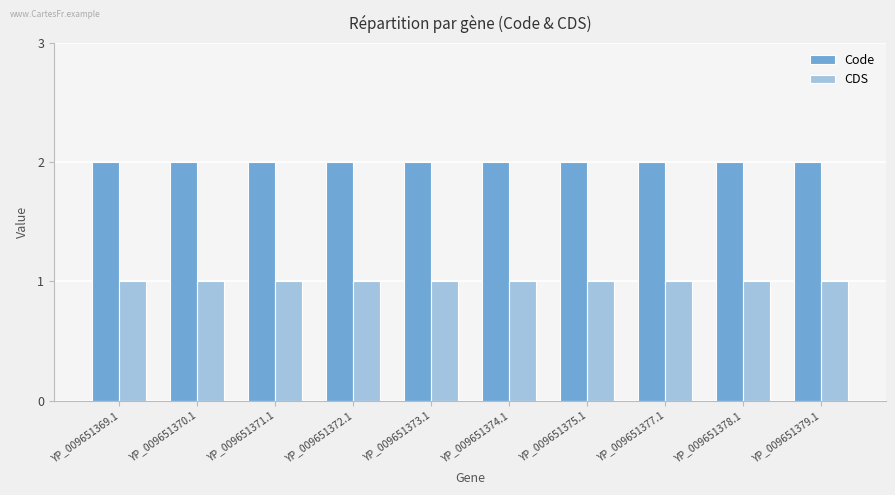

What is the total value across all series at YP_009651378.1?

3